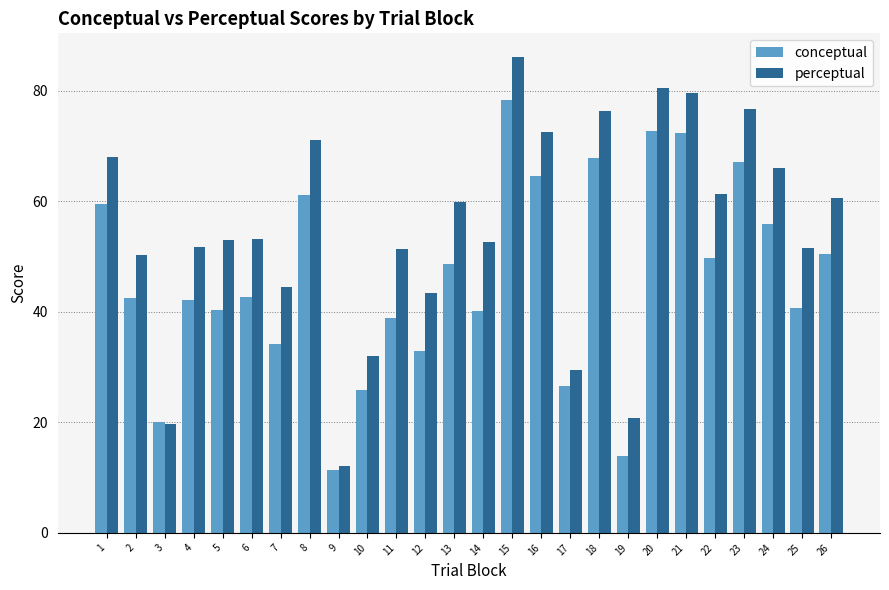

Is it true that conceptual equals 11.4 at 9?

True